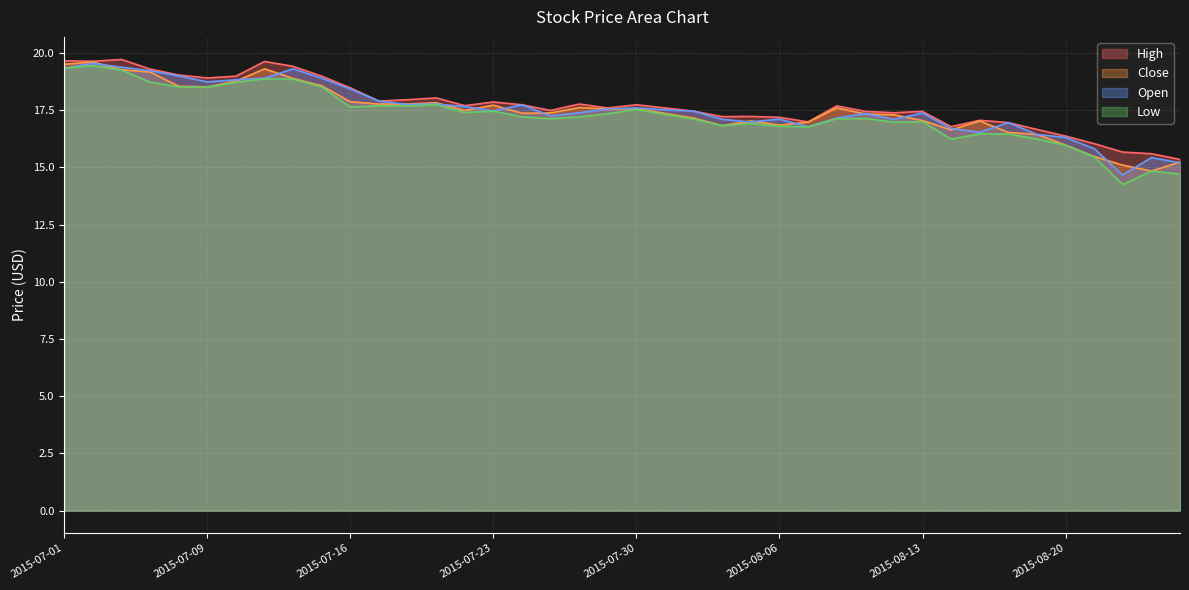

Which has a higher value, 2015-07-10 or 2015-08-25?

2015-07-10